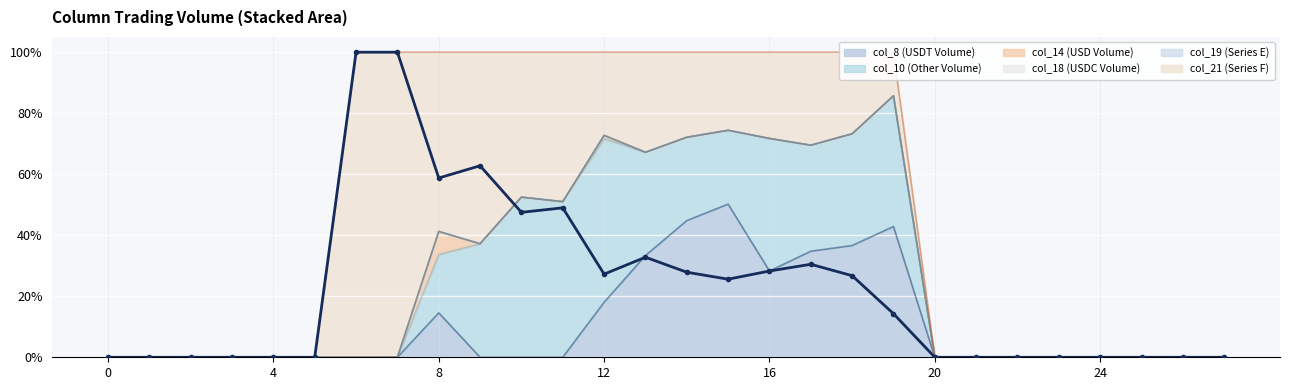

True or false: the data has more than 2 interior local peaks.

True